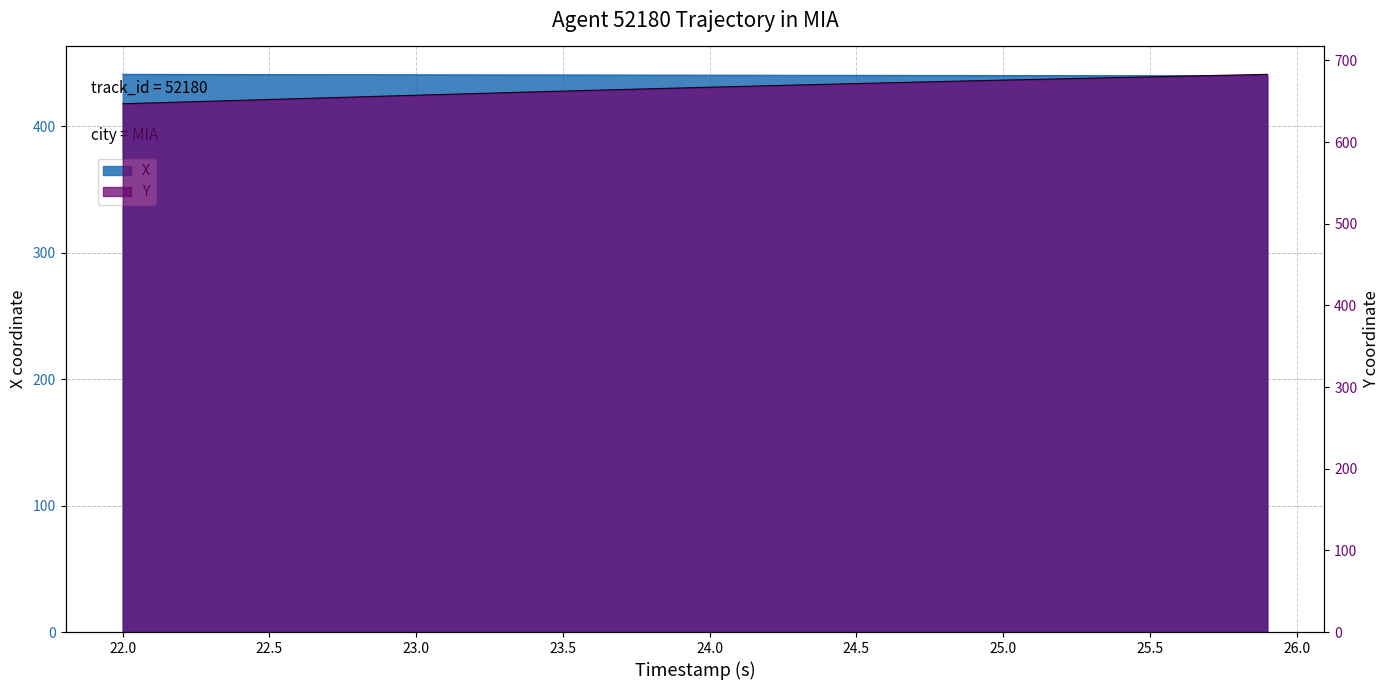

True or false: X and Y cross at least once.

False